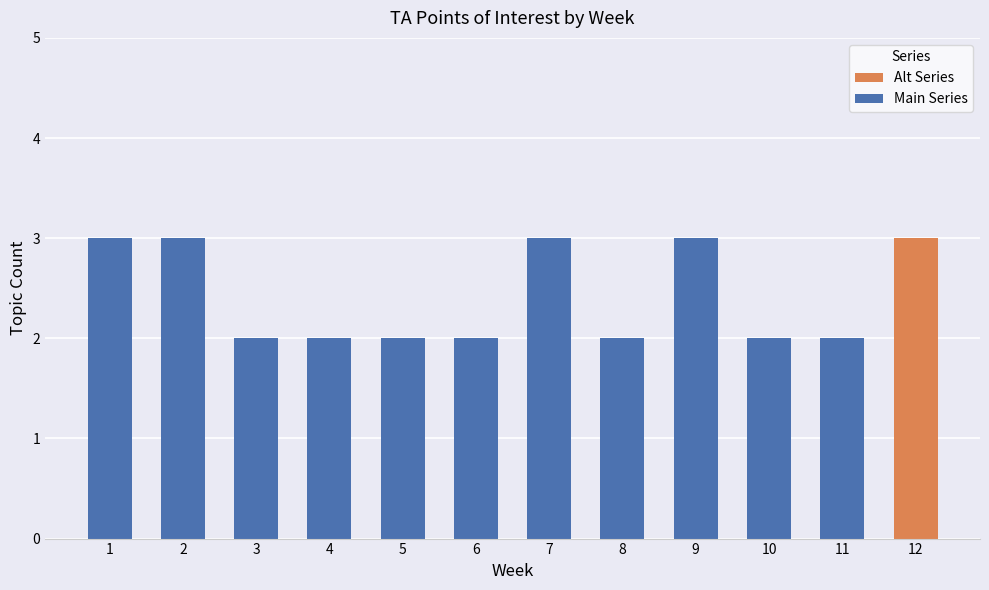

Are the bars horizontal?

No